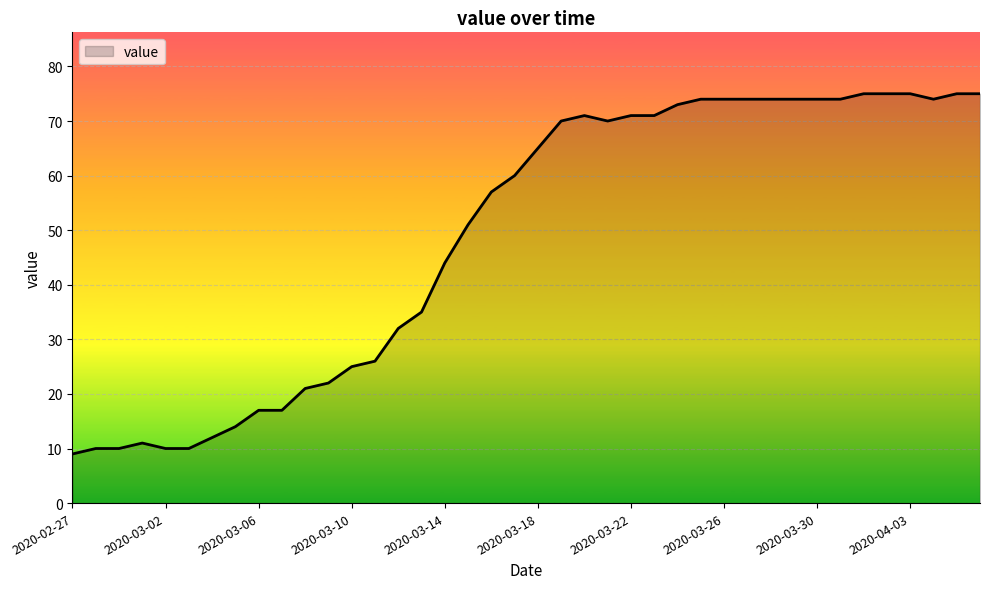

What is the greatest value displayed?

75